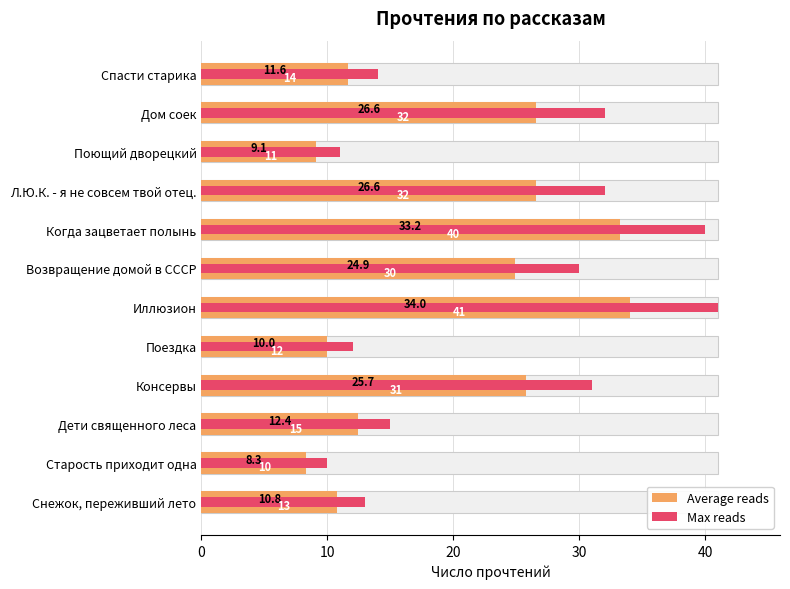

True or false: Max reads has a value of 11.0 at Поющий дворецкий.

True